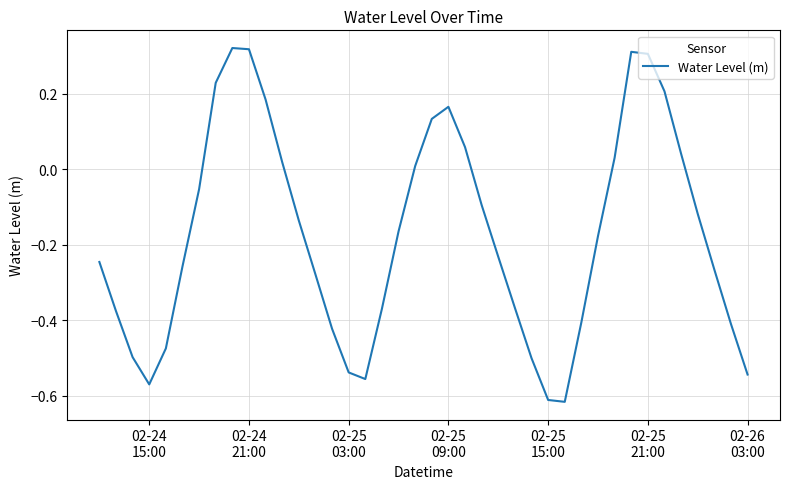

How many categories are shown in the chart?

40